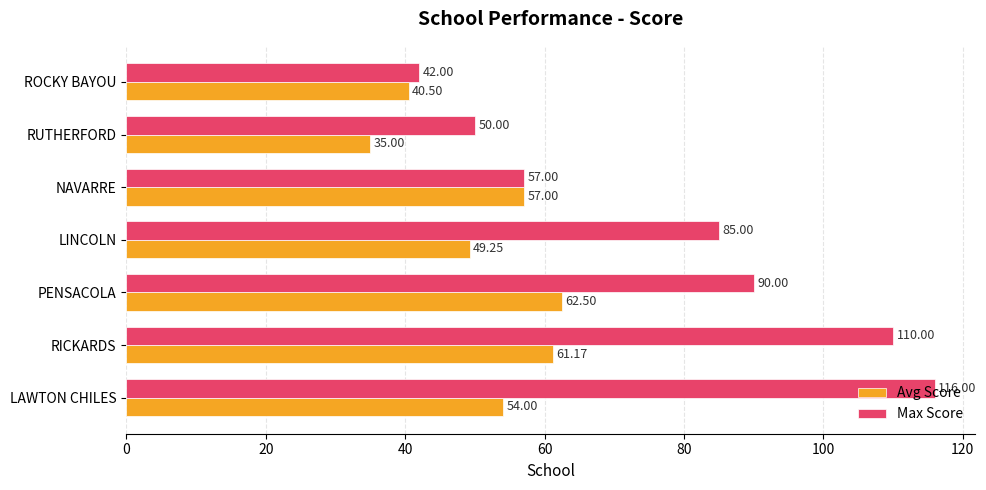

At which label is Avg Score closest to 48?

LINCOLN